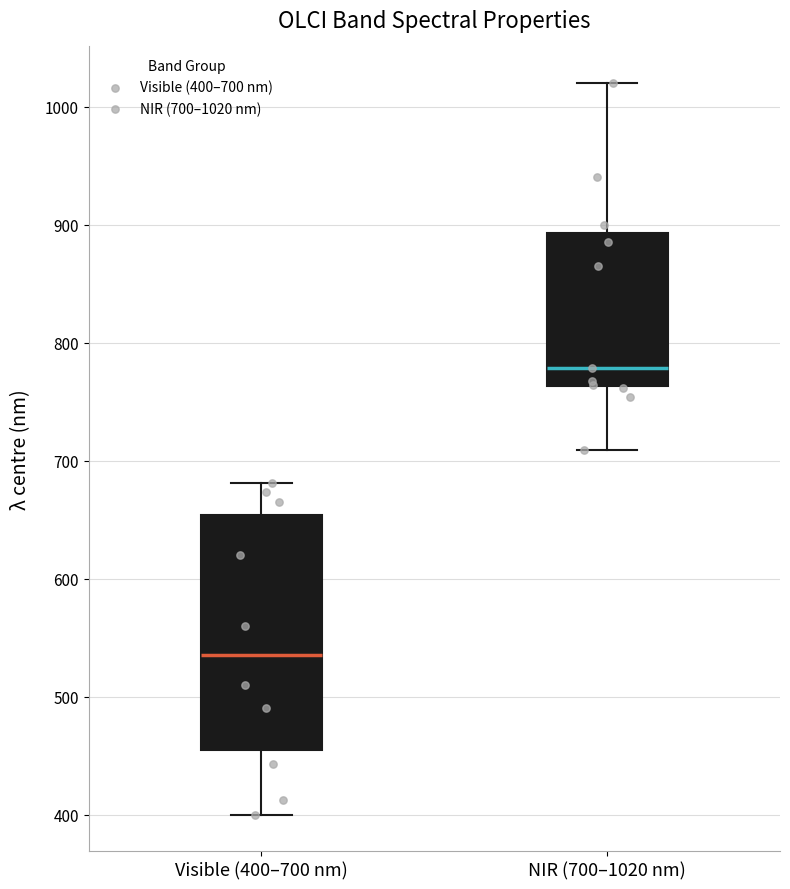

Reading left to right, read every box against the y-axis: the position of its median line, the range the box covers, and the ends of its whiskers. The values are not printed on the chart, so give them approximately, as read against the axis.

Visible (400–700 nm): median 540, box 450 to 650, whiskers 400 to 680
NIR (700–1020 nm): median 780, box 760 to 890, whiskers 710 to 1020